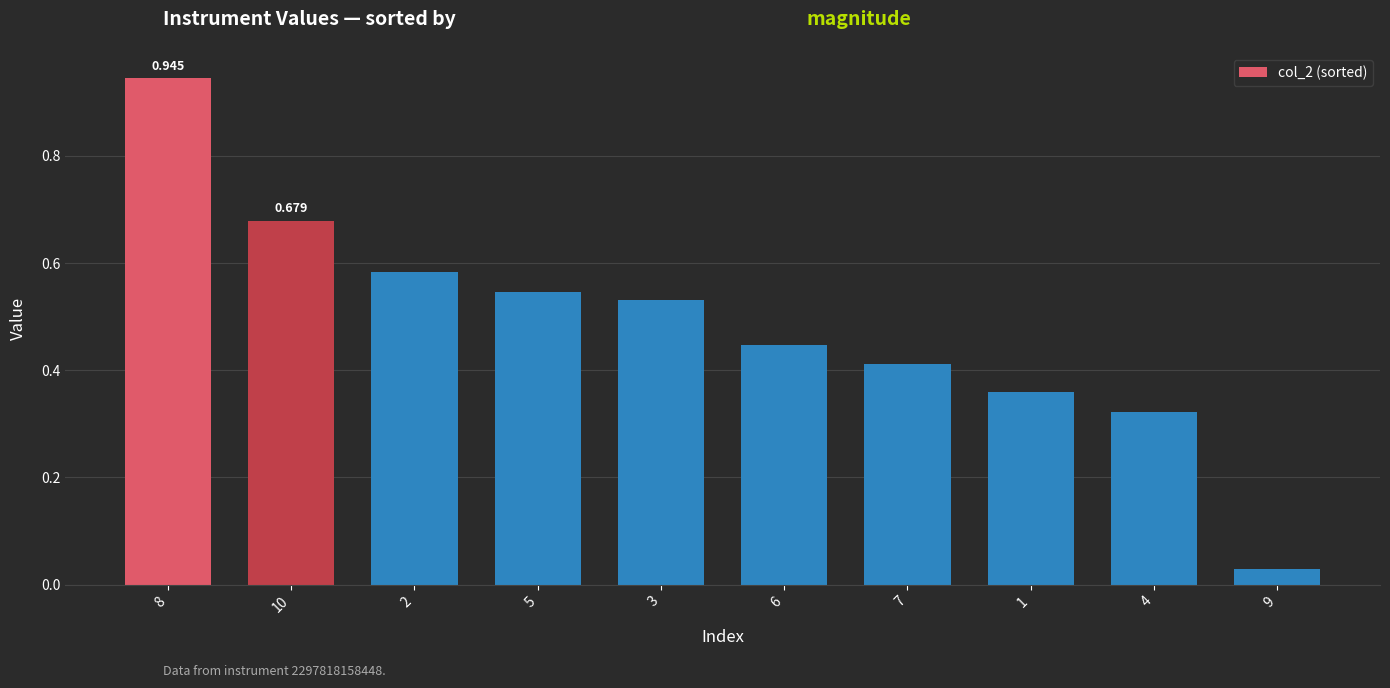

Where is the data nearest to the value 0?

9